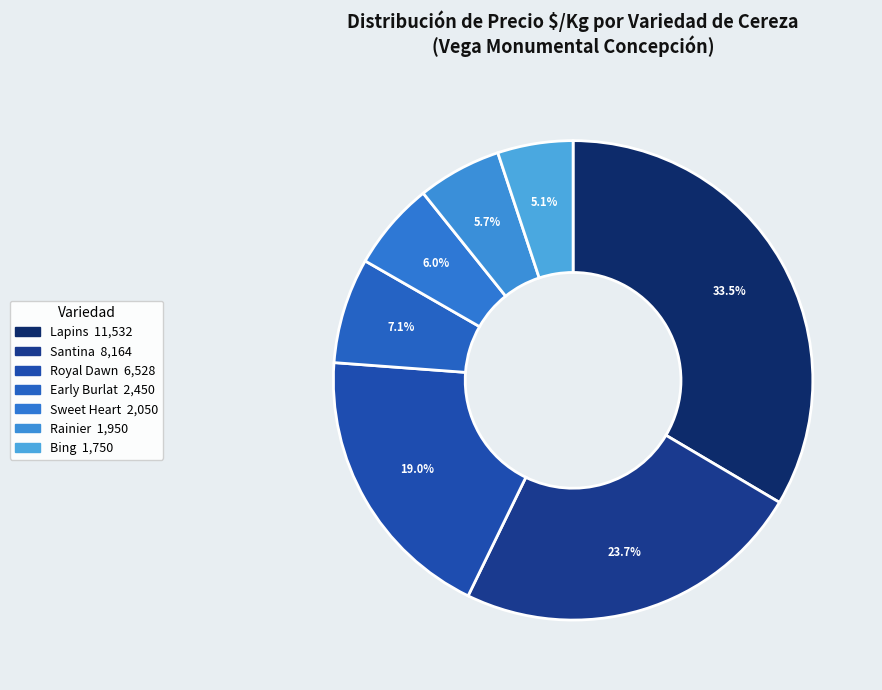

How many segments does this pie chart have?

7